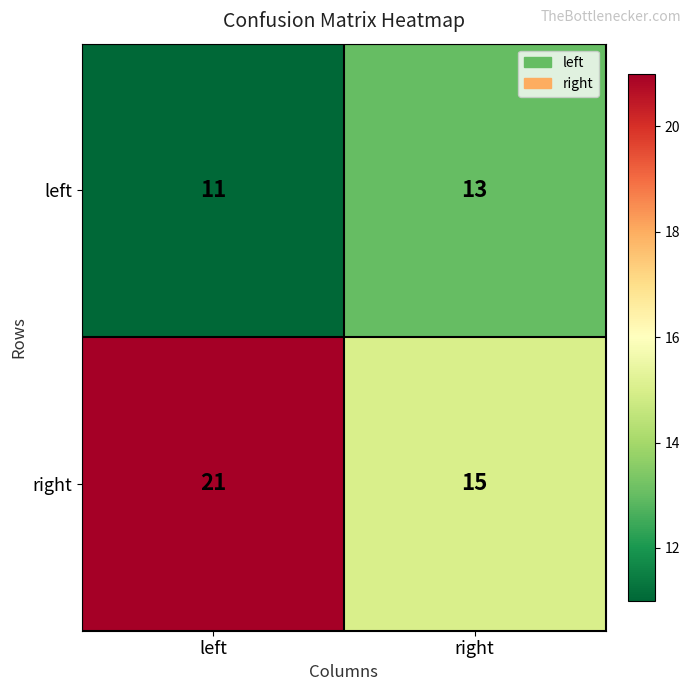

What is the difference between the right values at left and right?

6